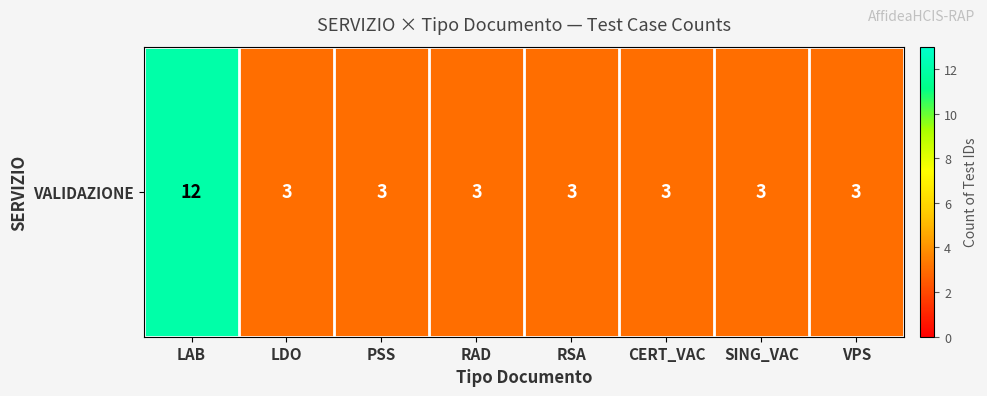

List the labels in order of value, smallest first.

LDO, PSS, RAD, RSA, CERT_VAC, SING_VAC, VPS, LAB